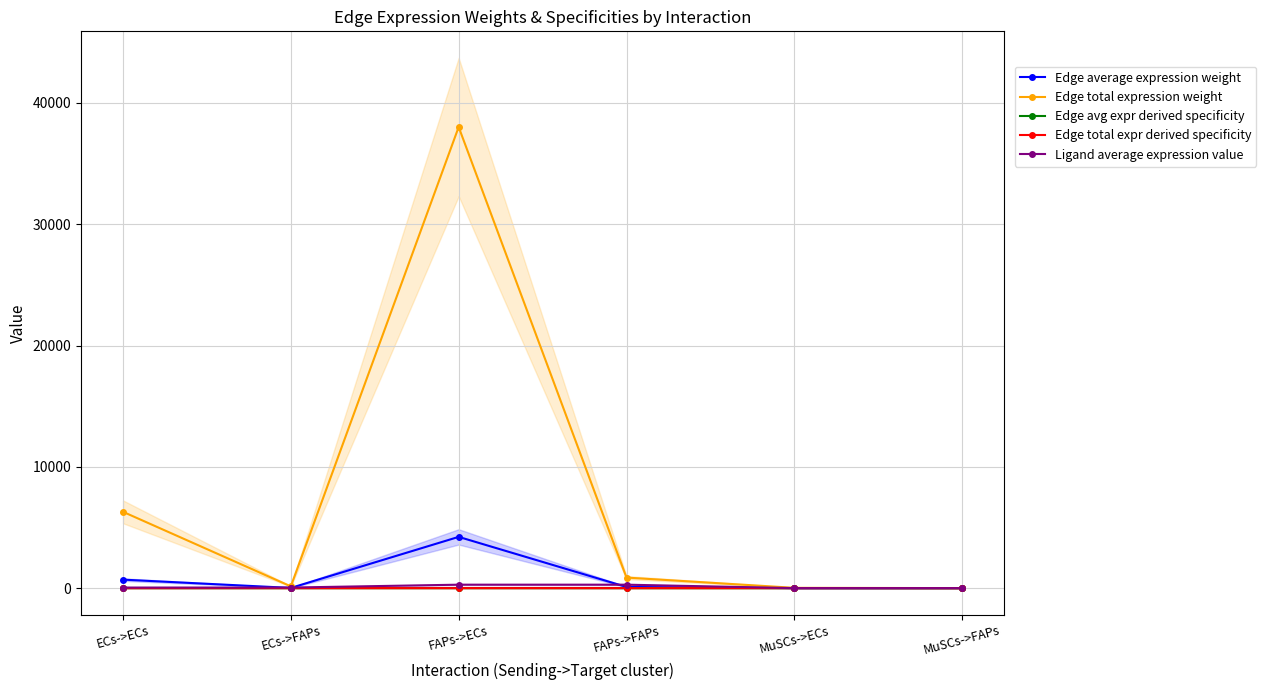

Reading left to right, list all the values displayed in this chart.

Edge average expression weight: 698.9	16.0	4223.8	96.5	2.6	0.1
Edge total expression weight: 6290.3	143.7	38013.9	868.3	23.2	0.5
Edge avg expr derived specificity: 0.1	0.0	0.8	0.0	0.0	0.0
Edge total expr derived specificity: 0.1	0.0	0.8	0.0	0.0	0.0
Ligand average expression value: 46.9	46.9	283.2	283.2	0.2	0.2